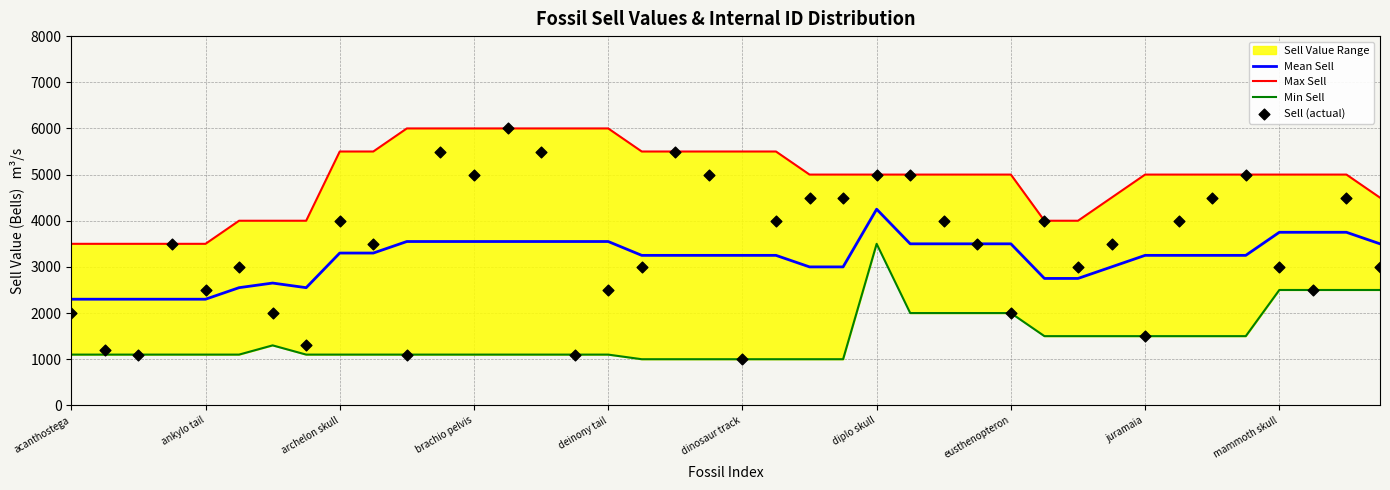

Is the value of Min Sell at 18 greater than the value of Sell (actual) at 22?

No